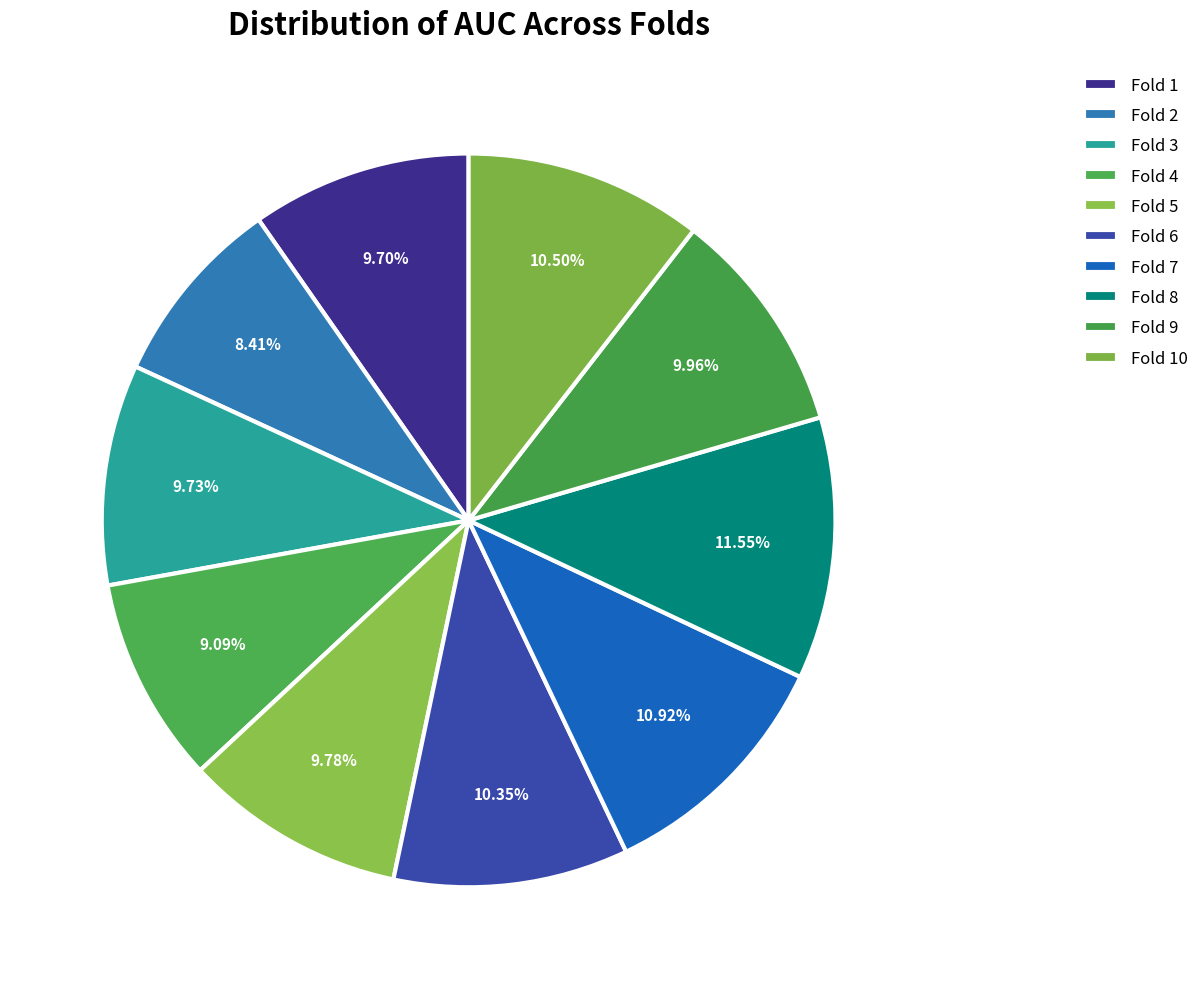

What is the total percentage of Fold 5 and Fold 1?

19.5%